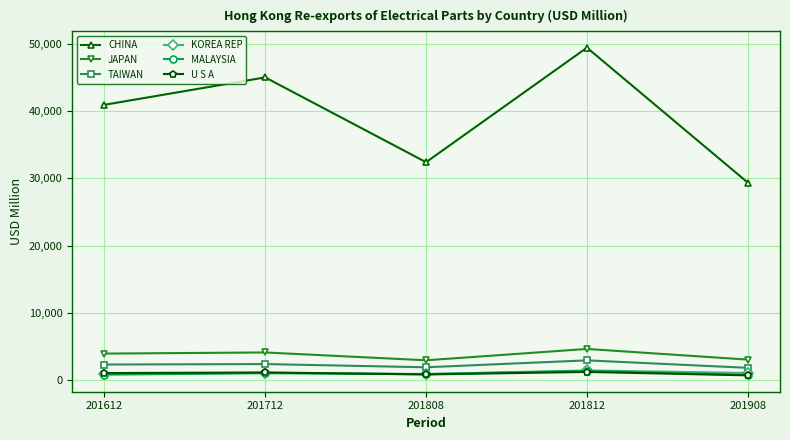

What is the minimum value shown in the chart?

725.9